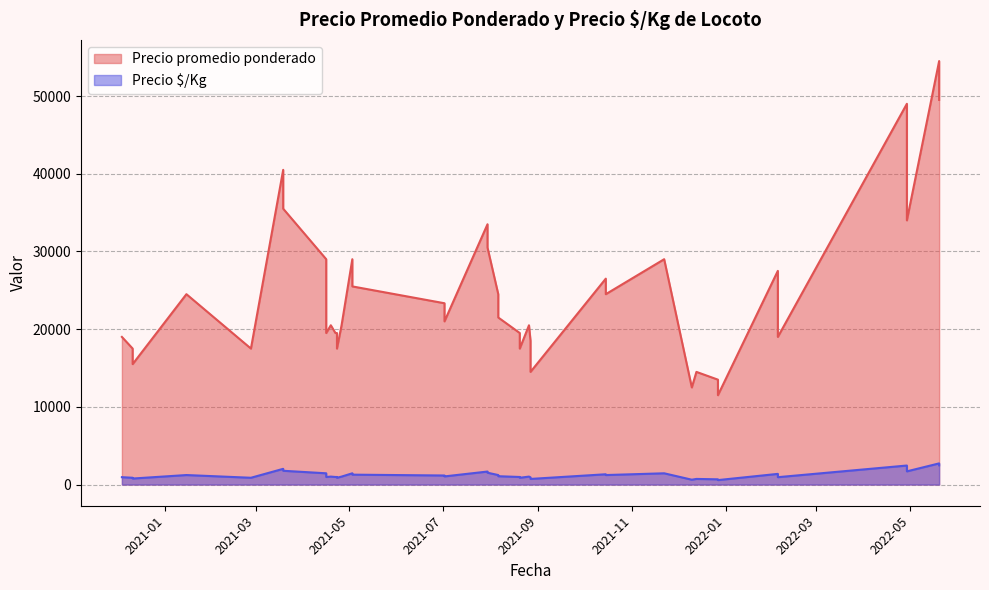

What is the sum of the Precio promedio ponderado values at 2021-02-26 and 2021-07-30?

48000